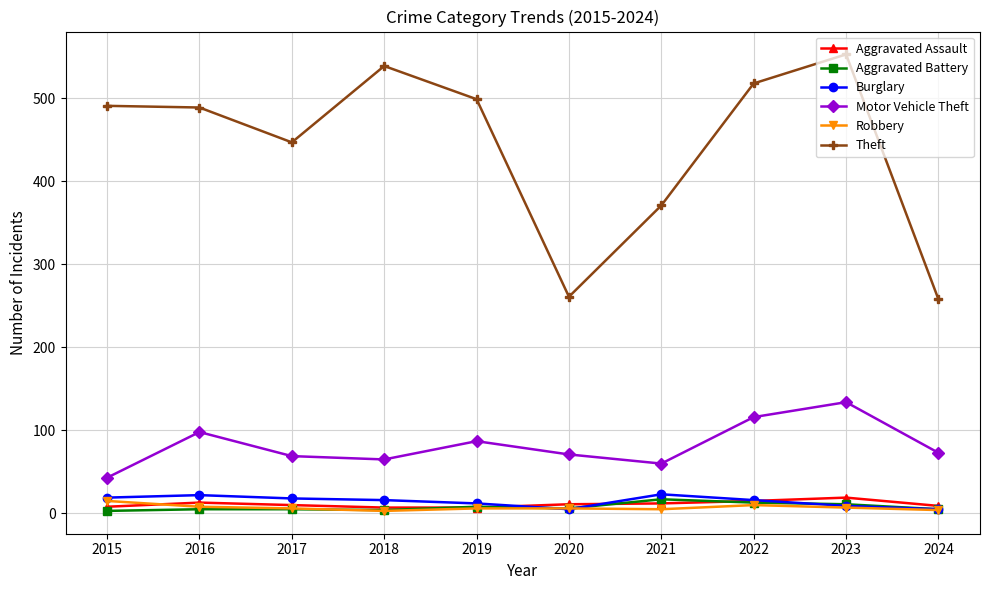

How many series are shown in this chart?

6